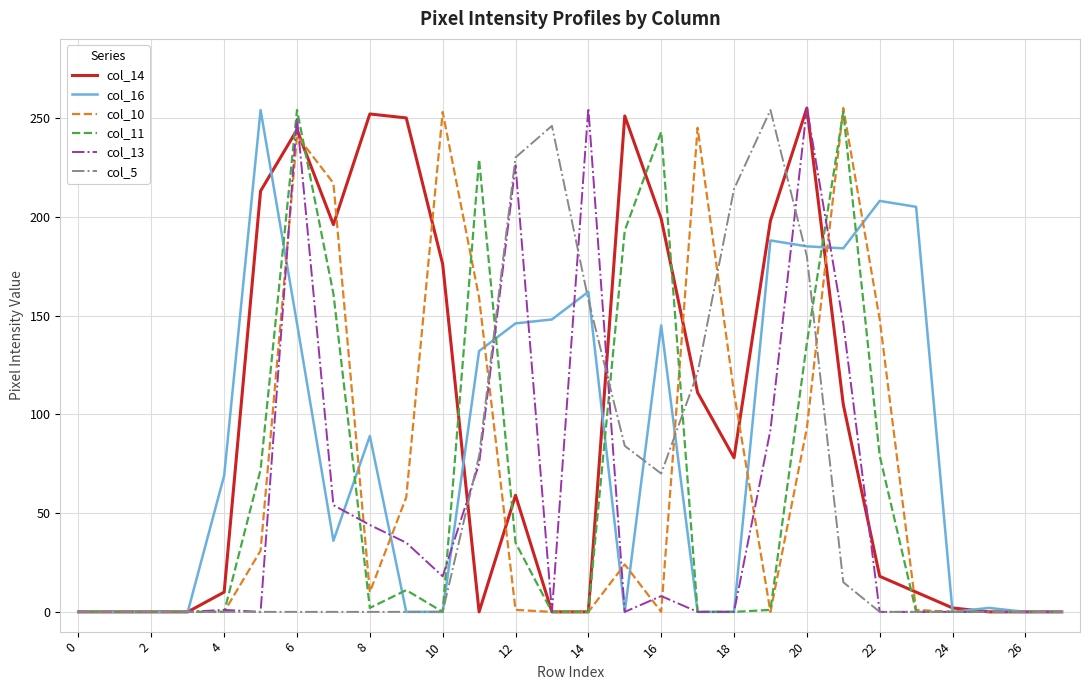

Does the chart have visible grid lines?

Yes